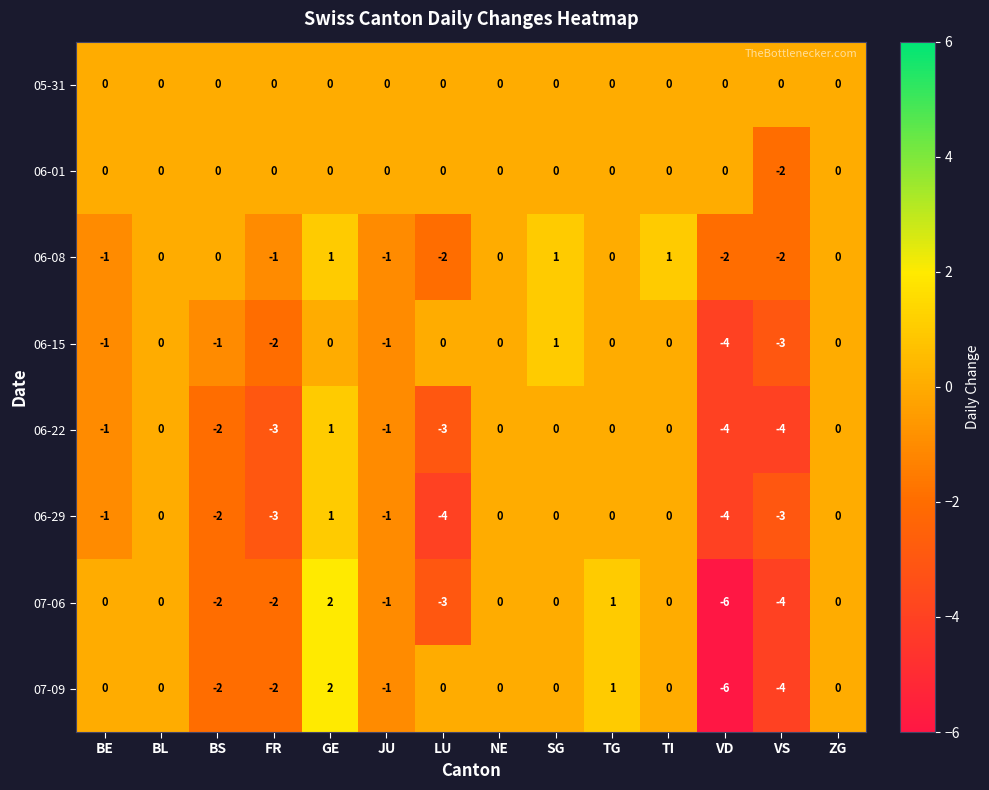

Which category has the highest value across all series?

GE